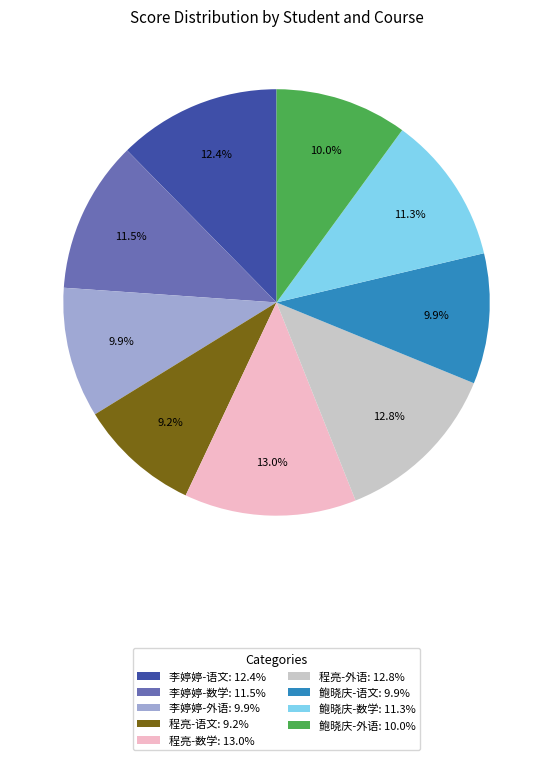

To the nearest percent, what is the combined percentage of 程亮-语文 and 李婷婷-数学?

21%